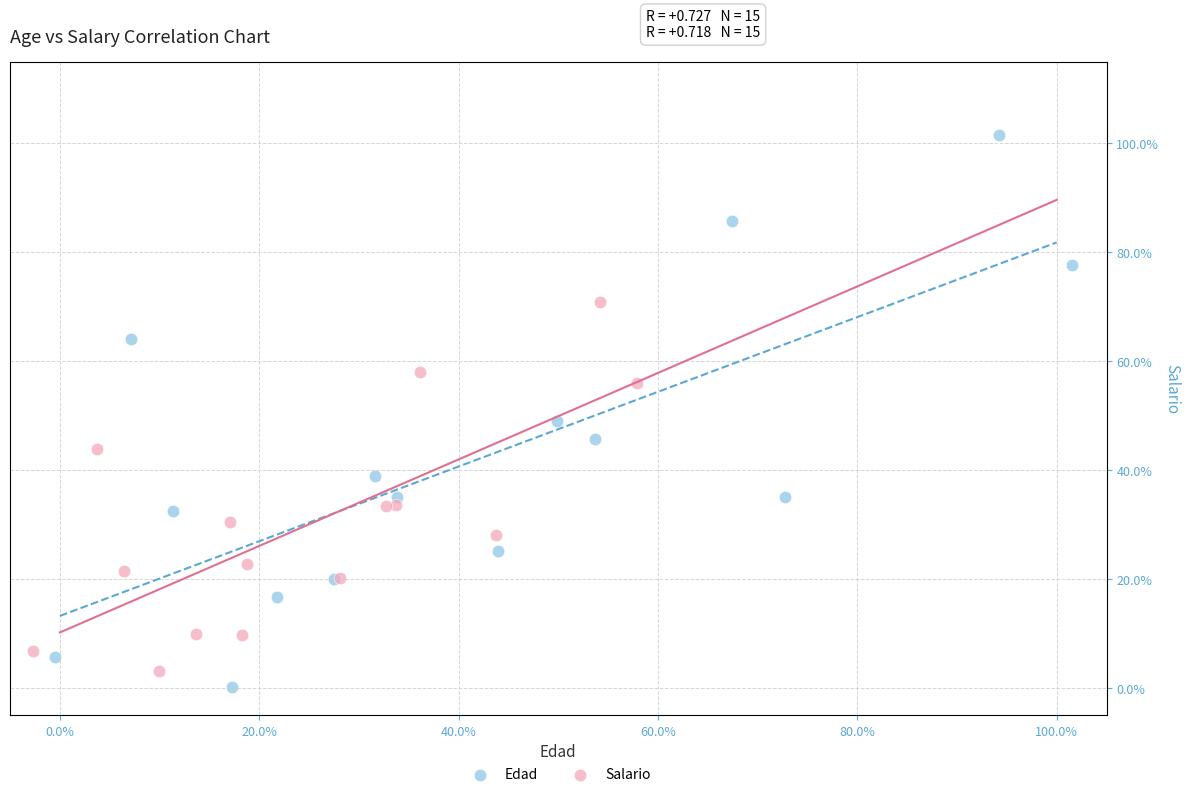

What are all the series names shown in the legend?

Edad, Salario